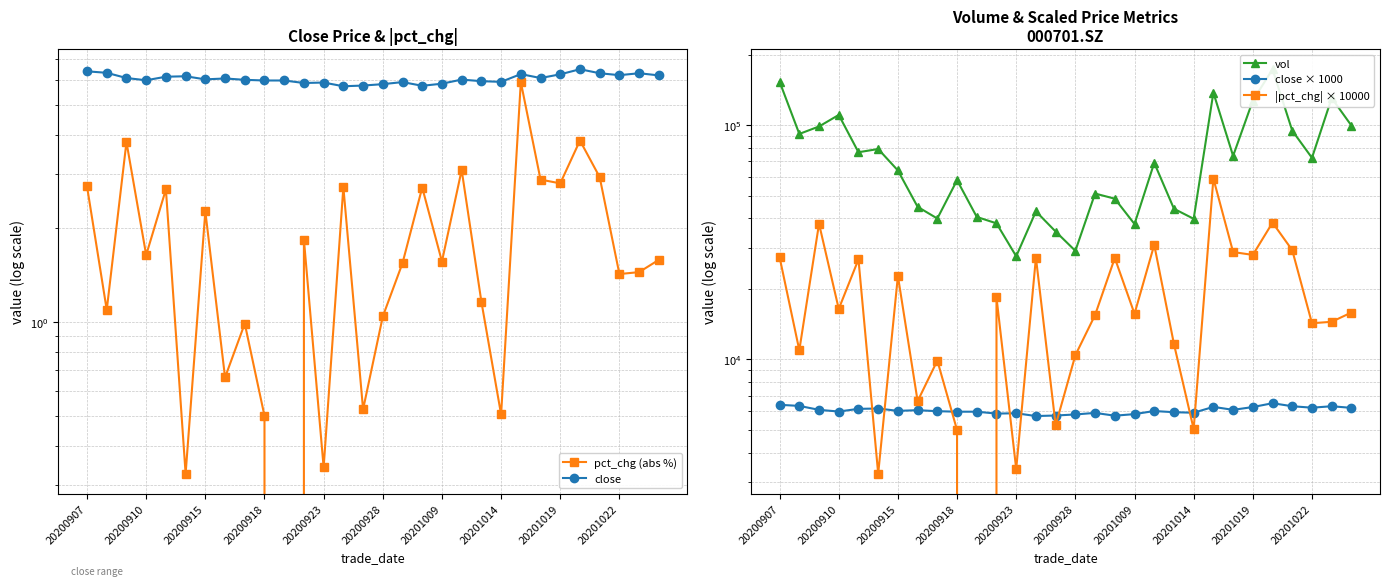

Which series has the largest total across all categories?

vol